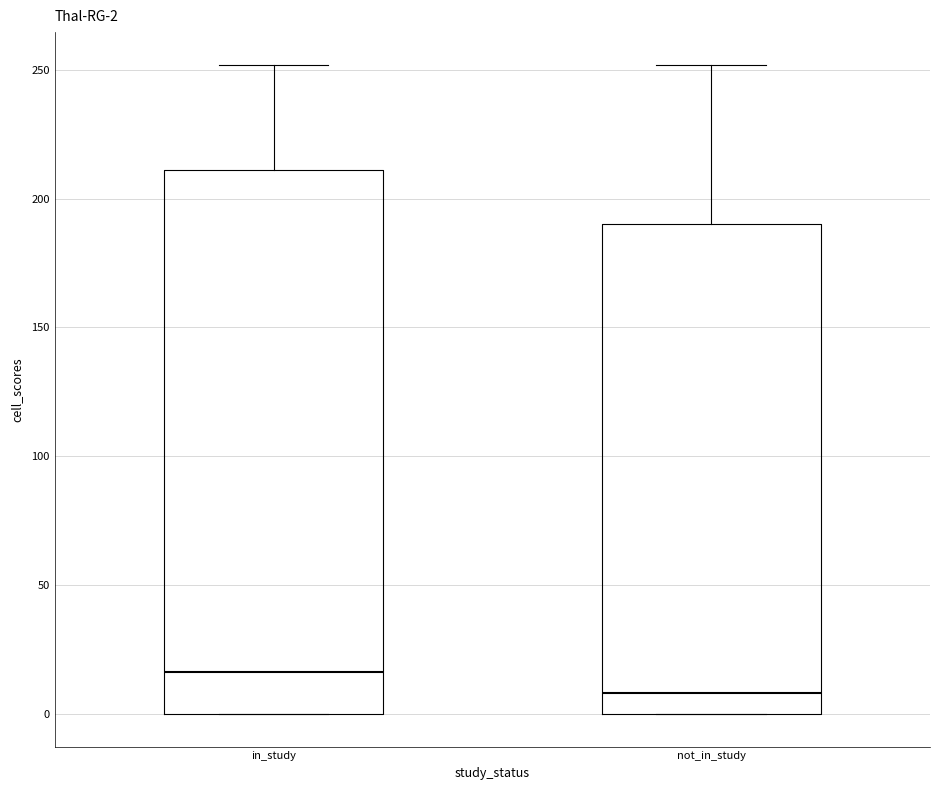

Which box is the tallest, from its lower edge to its upper edge?

in_study